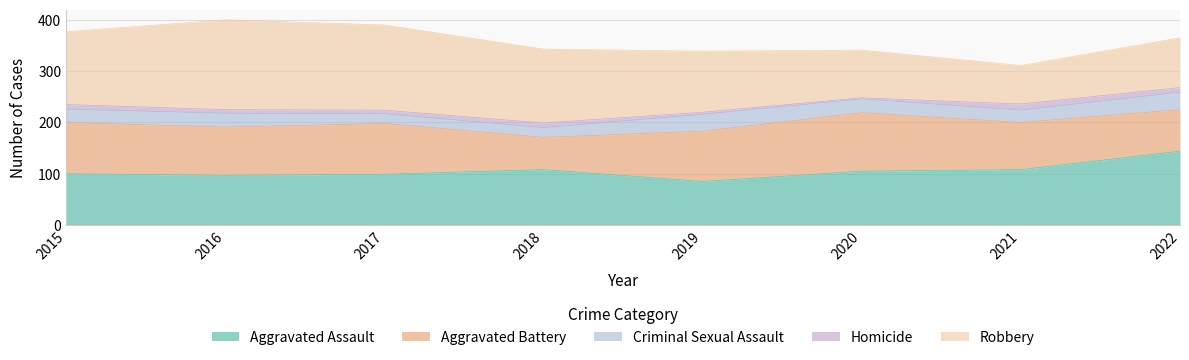

Which series changed the most between 2015 and 2016?

Robbery